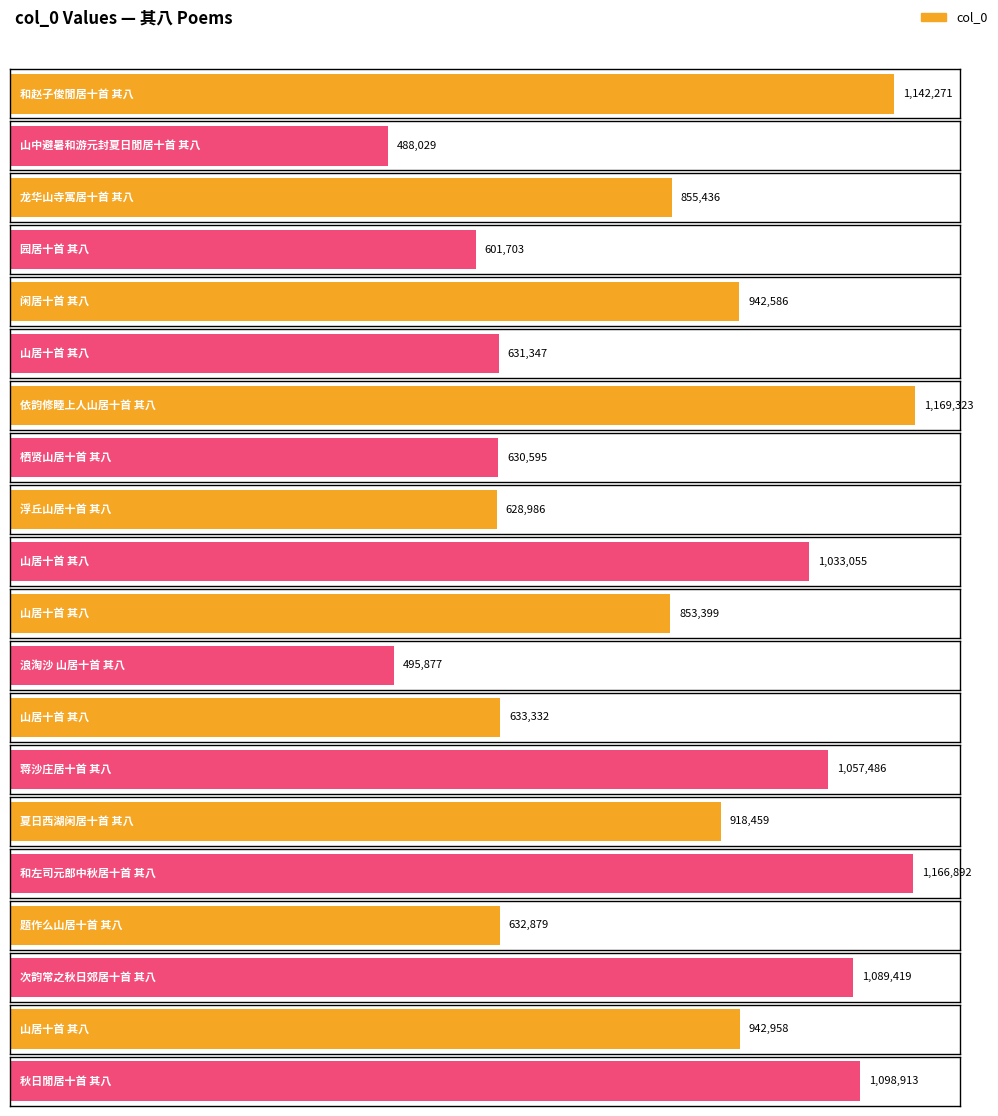

What is the sum of the values at 题作么山居十首 其八 and 浮丘山居十首 其八?

1261865